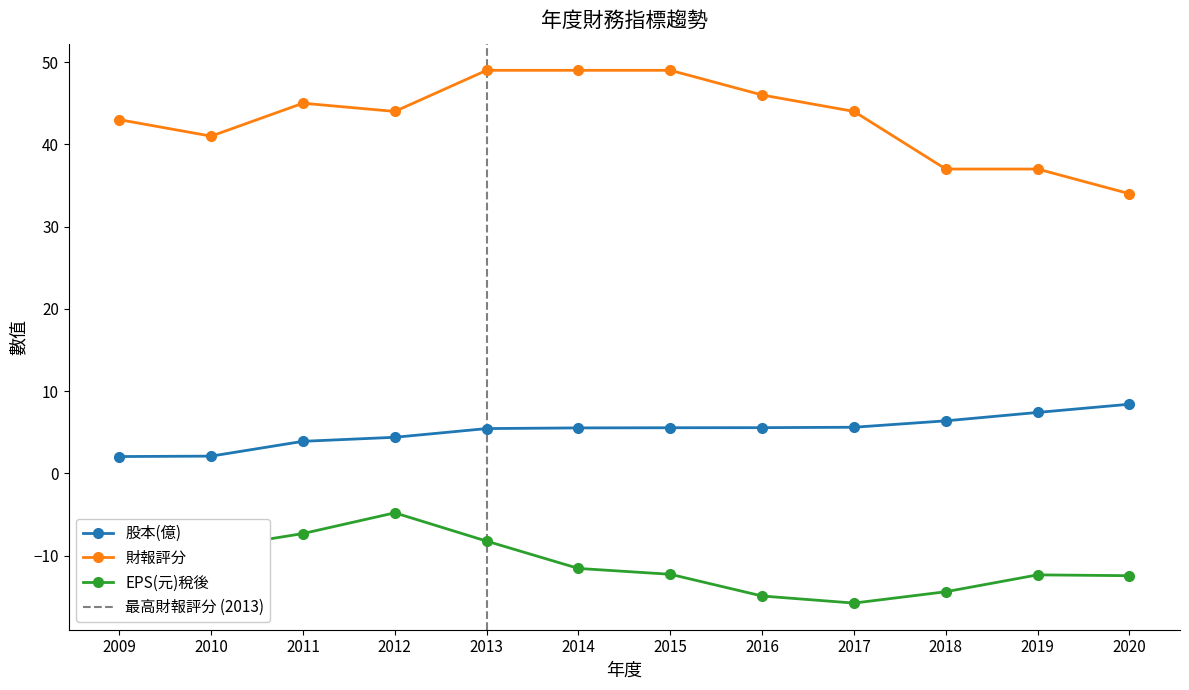

True or false: EPS(元)稅後 has a value of -9.6 at 2017.

False